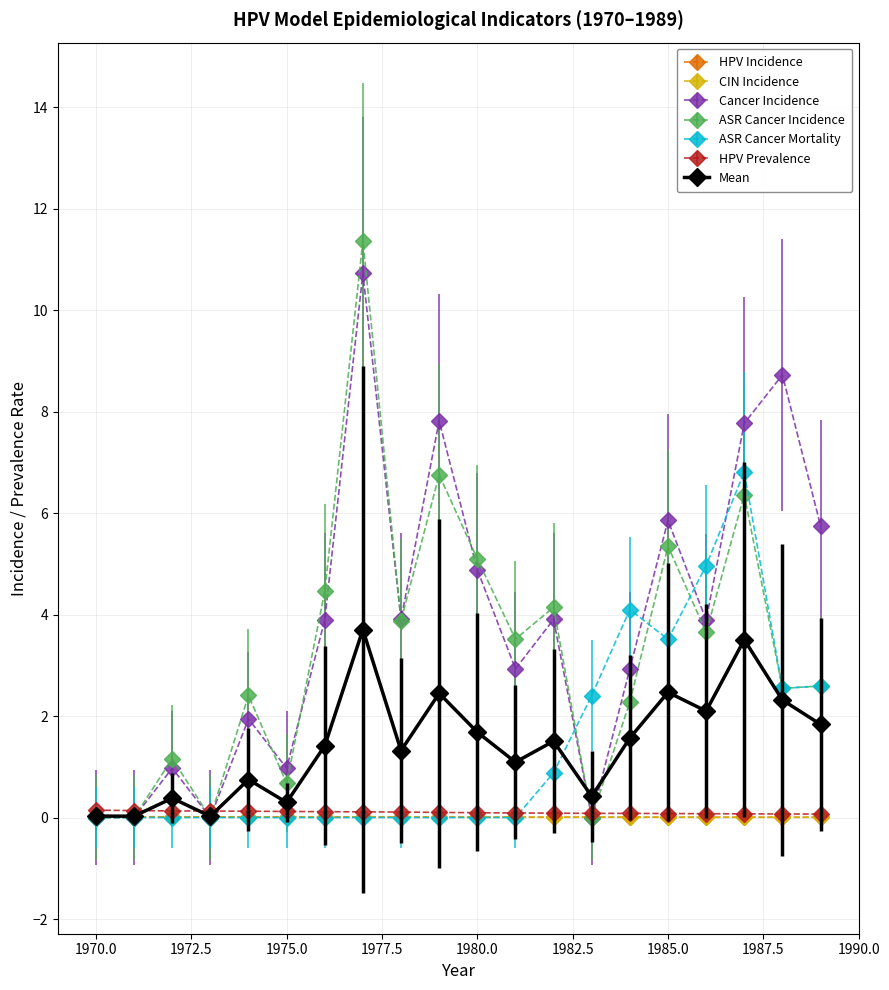

True or false: HPV Incidence has more than 2 interior local peaks.

True